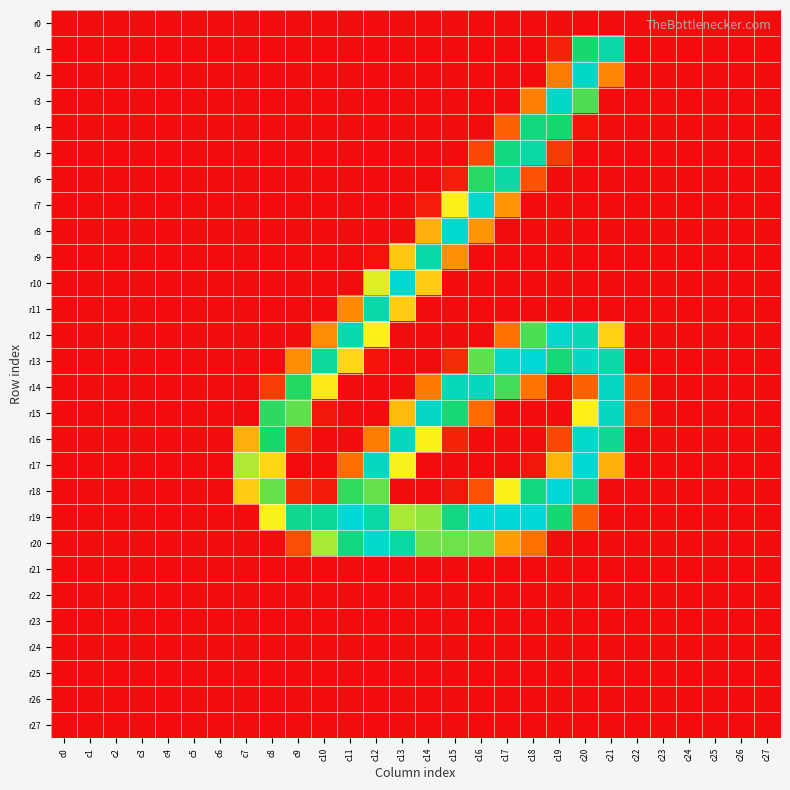

Reading left to right, transcribe all the data shown in this chart.

r0: c0=0	c1=0	c2=0	c3=0	c4=0	c5=0	c6=0	c7=0	c8=0	c9=0	c10=0	c11=0	c12=0	c13=0	c14=0	c15=0	c16=0	c17=0	c18=0	c19=0	c20=0	c21=0	c22=0	c23=0	c24=0	c25=0	c26=0	c27=0
r1: c0=0	c1=0	c2=0	c3=0	c4=0	c5=0	c6=0	c7=0	c8=0	c9=0	c10=0	c11=0	c12=0	c13=0	c14=0	c15=0	c16=0	c17=0	c18=0	c19=14	c20=195	c21=229	c22=0	c23=0	c24=0	c25=0	c26=0	c27=0
r2: c0=0	c1=0	c2=0	c3=0	c4=0	c5=0	c6=0	c7=0	c8=0	c9=0	c10=0	c11=0	c12=0	c13=0	c14=0	c15=0	c16=0	c17=0	c18=0	c19=69	c20=245	c21=74	c22=0	c23=0	c24=0	c25=0	c26=0	c27=0
r3: c0=0	c1=0	c2=0	c3=0	c4=0	c5=0	c6=0	c7=0	c8=0	c9=0	c10=0	c11=0	c12=0	c13=0	c14=0	c15=0	c16=0	c17=0	c18=71	c19=246	c20=176	c21=0	c22=0	c23=0	c24=0	c25=0	c26=0	c27=0
r4: c0=0	c1=0	c2=0	c3=0	c4=0	c5=0	c6=0	c7=0	c8=0	c9=0	c10=0	c11=0	c12=0	c13=0	c14=0	c15=0	c16=0	c17=53	c18=204	c19=196	c20=5	c21=0	c22=0	c23=0	c24=0	c25=0	c26=0	c27=0
r5: c0=0	c1=0	c2=0	c3=0	c4=0	c5=0	c6=0	c7=0	c8=0	c9=0	c10=0	c11=0	c12=0	c13=0	c14=0	c15=0	c16=37	c17=204	c18=227	c19=29	c20=0	c21=0	c22=0	c23=0	c24=0	c25=0	c26=0	c27=0
r6: c0=0	c1=0	c2=0	c3=0	c4=0	c5=0	c6=0	c7=0	c8=0	c9=0	c10=0	c11=0	c12=0	c13=0	c14=0	c15=11	c16=187	c17=225	c18=44	c19=0	c20=0	c21=0	c22=0	c23=0	c24=0	c25=0	c26=0	c27=0
r7: c0=0	c1=0	c2=0	c3=0	c4=0	c5=0	c6=0	c7=0	c8=0	c9=0	c10=0	c11=0	c12=0	c13=0	c14=10	c15=128	c16=247	c17=82	c18=0	c19=0	c20=0	c21=0	c22=0	c23=0	c24=0	c25=0	c26=0	c27=0
r8: c0=0	c1=0	c2=0	c3=0	c4=0	c5=0	c6=0	c7=0	c8=0	c9=0	c10=0	c11=0	c12=0	c13=0	c14=95	c15=250	c16=81	c17=0	c18=0	c19=0	c20=0	c21=0	c22=0	c23=0	c24=0	c25=0	c26=0	c27=0
r9: c0=0	c1=0	c2=0	c3=0	c4=0	c5=0	c6=0	c7=0	c8=0	c9=0	c10=0	c11=0	c12=4	c13=107	c14=230	c15=79	c16=0	c17=0	c18=0	c19=0	c20=0	c21=0	c22=0	c23=0	c24=0	c25=0	c26=0	c27=0
r10: c0=0	c1=0	c2=0	c3=0	c4=0	c5=0	c6=0	c7=0	c8=0	c9=0	c10=0	c11=0	c12=136	c13=251	c14=110	c15=0	c16=0	c17=0	c18=0	c19=0	c20=0	c21=0	c22=0	c23=0	c24=0	c25=0	c26=0	c27=0
r11: c0=0	c1=0	c2=0	c3=0	c4=0	c5=0	c6=0	c7=0	c8=0	c9=0	c10=0	c11=76	c12=229	c13=110	c14=0	c15=0	c16=0	c17=0	c18=0	c19=0	c20=0	c21=0	c22=0	c23=0	c24=0	c25=0	c26=0	c27=0
r12: c0=0	c1=0	c2=0	c3=0	c4=0	c5=0	c6=0	c7=0	c8=0	c9=0	c10=77	c11=232	c12=128	c13=0	c14=0	c15=0	c16=0	c17=63	c18=177	c19=247	c20=234	c21=112	c22=0	c23=0	c24=0	c25=0	c26=0	c27=0
r13: c0=0	c1=0	c2=0	c3=0	c4=0	c5=0	c6=0	c7=0	c8=0	c9=78	c10=222	c11=114	c12=5	c13=0	c14=0	c15=20	c16=171	c17=248	c18=254	c19=201	c20=244	c21=228	c22=0	c23=0	c24=0	c25=0	c26=0	c27=0
r14: c0=0	c1=0	c2=0	c3=0	c4=0	c5=0	c6=0	c7=0	c8=30	c9=188	c10=123	c11=0	c12=0	c13=0	c14=68	c15=238	c16=240	c17=180	c18=65	c19=4	c20=54	c21=243	c22=34	c23=0	c24=0	c25=0	c26=0	c27=0
r15: c0=0	c1=0	c2=0	c3=0	c4=0	c5=0	c6=0	c7=0	c8=186	c9=171	c10=6	c11=0	c12=0	c13=100	c14=244	c15=199	c16=59	c17=0	c18=0	c19=0	c20=127	c21=241	c22=30	c23=0	c24=0	c25=0	c26=0	c27=0
r16: c0=0	c1=0	c2=0	c3=0	c4=0	c5=0	c6=0	c7=95	c8=194	c9=21	c10=0	c11=0	c12=70	c13=241	c14=128	c15=15	c16=0	c17=0	c18=0	c19=37	c20=247	c21=216	c22=0	c23=0	c24=0	c25=0	c26=0	c27=0
r17: c0=0	c1=0	c2=0	c3=0	c4=0	c5=0	c6=0	c7=149	c8=114	c9=0	c10=0	c11=61	c12=240	c13=129	c14=0	c15=0	c16=0	c17=0	c18=6	c19=97	c20=251	c21=96	c22=0	c23=0	c24=0	c25=0	c26=0	c27=0
r18: c0=0	c1=0	c2=0	c3=0	c4=0	c5=0	c6=0	c7=110	c8=170	c9=21	c10=9	c11=185	c12=170	c13=0	c14=0	c15=6	c16=43	c17=128	c18=206	c19=255	c20=213	c21=0	c22=0	c23=0	c24=0	c25=0	c26=0	c27=0
r19: c0=0	c1=0	c2=0	c3=0	c4=0	c5=0	c6=0	c7=0	c8=129	c9=214	c10=219	c11=254	c12=226	c13=151	c14=158	c15=207	c16=254	c17=254	c18=253	c19=200	c20=51	c21=0	c22=0	c23=0	c24=0	c25=0	c26=0	c27=0
r20: c0=0	c1=0	c2=0	c3=0	c4=0	c5=0	c6=0	c7=0	c8=0	c9=41	c10=151	c11=206	c12=248	c13=227	c14=166	c15=167	c16=166	c17=85	c18=63	c19=0	c20=0	c21=0	c22=0	c23=0	c24=0	c25=0	c26=0	c27=0
r21: c0=0	c1=0	c2=0	c3=0	c4=0	c5=0	c6=0	c7=0	c8=0	c9=0	c10=0	c11=0	c12=0	c13=0	c14=0	c15=0	c16=0	c17=0	c18=0	c19=0	c20=0	c21=0	c22=0	c23=0	c24=0	c25=0	c26=0	c27=0
r22: c0=0	c1=0	c2=0	c3=0	c4=0	c5=0	c6=0	c7=0	c8=0	c9=0	c10=0	c11=0	c12=0	c13=0	c14=0	c15=0	c16=0	c17=0	c18=0	c19=0	c20=0	c21=0	c22=0	c23=0	c24=0	c25=0	c26=0	c27=0
r23: c0=0	c1=0	c2=0	c3=0	c4=0	c5=0	c6=0	c7=0	c8=0	c9=0	c10=0	c11=0	c12=0	c13=0	c14=0	c15=0	c16=0	c17=0	c18=0	c19=0	c20=0	c21=0	c22=0	c23=0	c24=0	c25=0	c26=0	c27=0
r24: c0=0	c1=0	c2=0	c3=0	c4=0	c5=0	c6=0	c7=0	c8=0	c9=0	c10=0	c11=0	c12=0	c13=0	c14=0	c15=0	c16=0	c17=0	c18=0	c19=0	c20=0	c21=0	c22=0	c23=0	c24=0	c25=0	c26=0	c27=0
r25: c0=0	c1=0	c2=0	c3=0	c4=0	c5=0	c6=0	c7=0	c8=0	c9=0	c10=0	c11=0	c12=0	c13=0	c14=0	c15=0	c16=0	c17=0	c18=0	c19=0	c20=0	c21=0	c22=0	c23=0	c24=0	c25=0	c26=0	c27=0
r26: c0=0	c1=0	c2=0	c3=0	c4=0	c5=0	c6=0	c7=0	c8=0	c9=0	c10=0	c11=0	c12=0	c13=0	c14=0	c15=0	c16=0	c17=0	c18=0	c19=0	c20=0	c21=0	c22=0	c23=0	c24=0	c25=0	c26=0	c27=0
r27: c0=0	c1=0	c2=0	c3=0	c4=0	c5=0	c6=0	c7=0	c8=0	c9=0	c10=0	c11=0	c12=0	c13=0	c14=0	c15=0	c16=0	c17=0	c18=0	c19=0	c20=0	c21=0	c22=0	c23=0	c24=0	c25=0	c26=0	c27=0